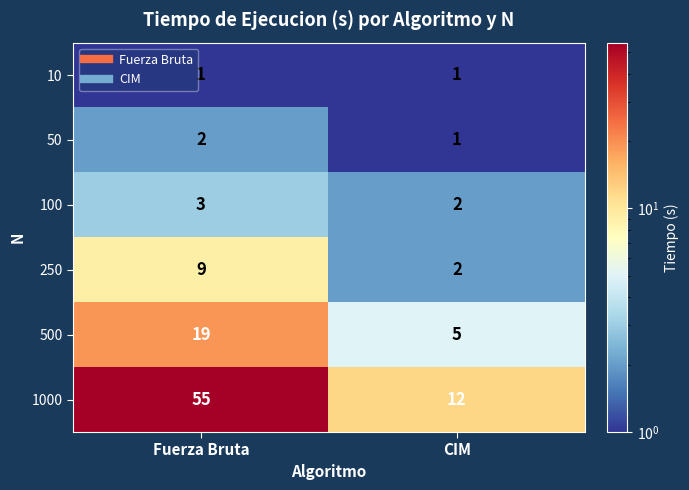

At which category does the chart reach its peak across all series?

Fuerza Bruta